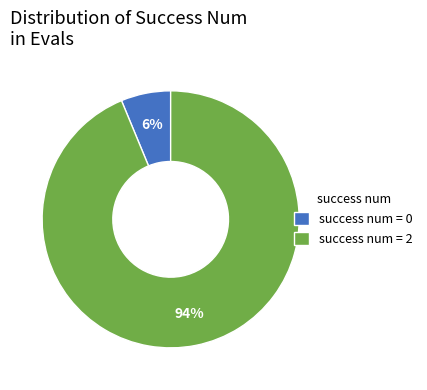

The success num = 2 slice represents 94% of the pie. True or false?

True